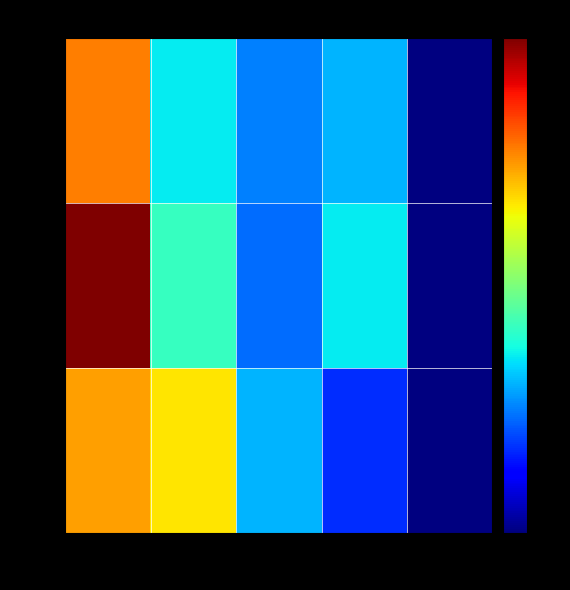

At col_1, list the series in order from smallest to largest.

617, 797, 589